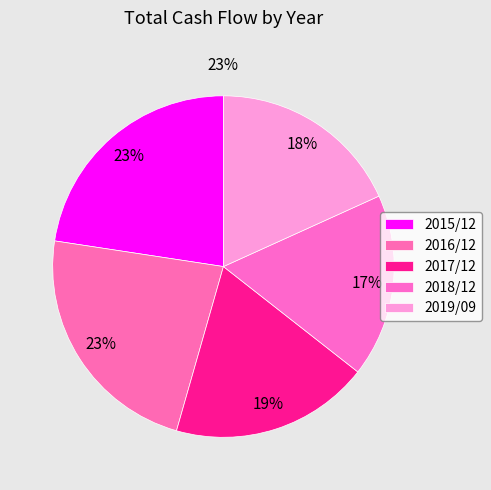

The 2016/12 slice represents 11% of the pie. True or false?

False